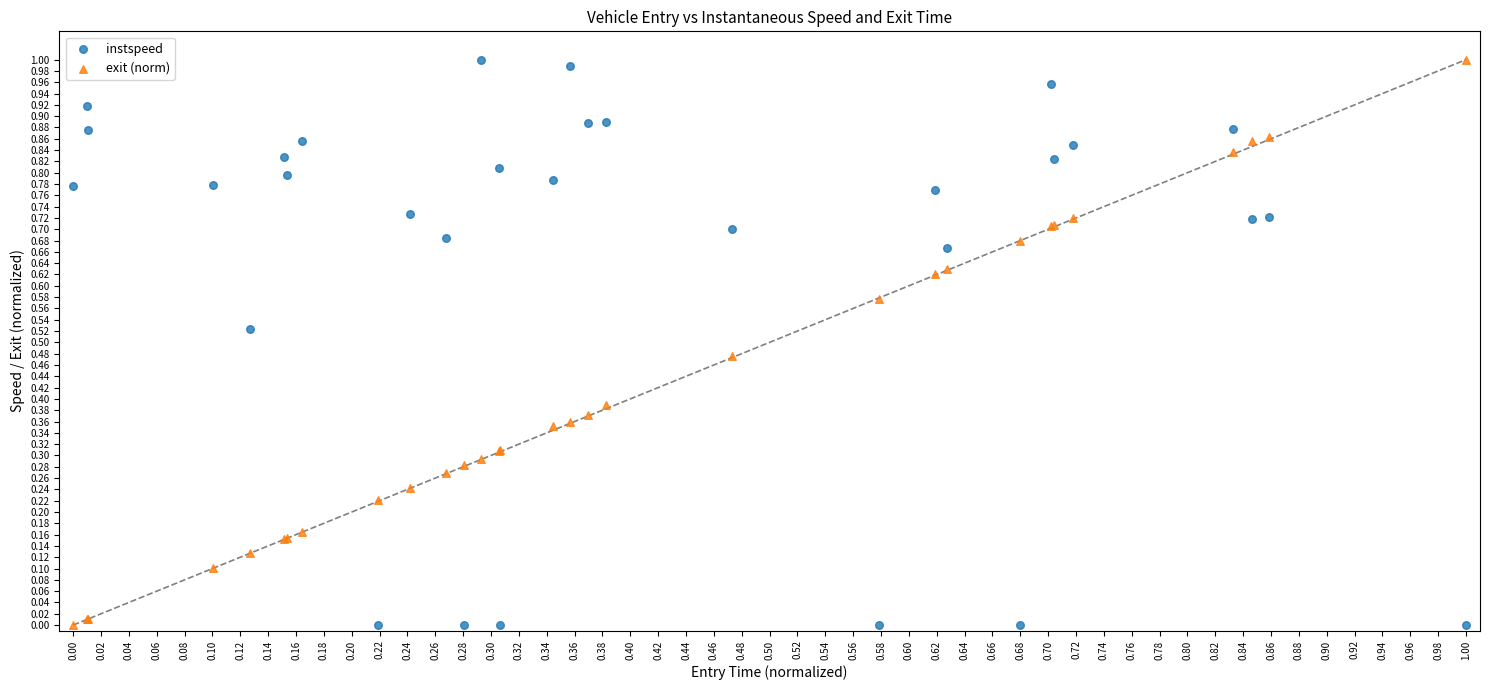

What are all the series names shown in the legend?

instspeed, exit (norm)